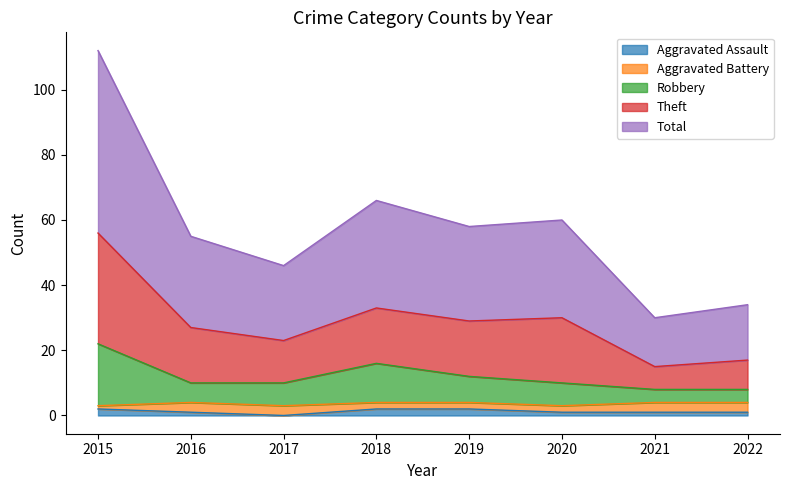

The Aggravated Assault series shows 1 at 2020. True or false?

True